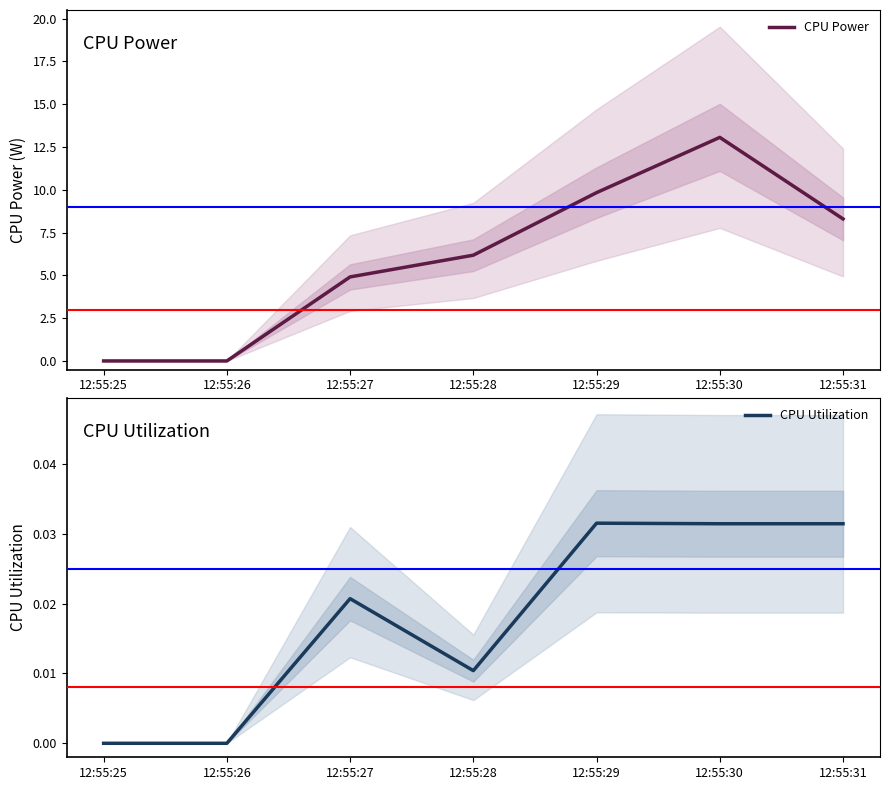

What is the sum of the CPU Utilization values at 12:55:29 and 12:55:27?

0.1